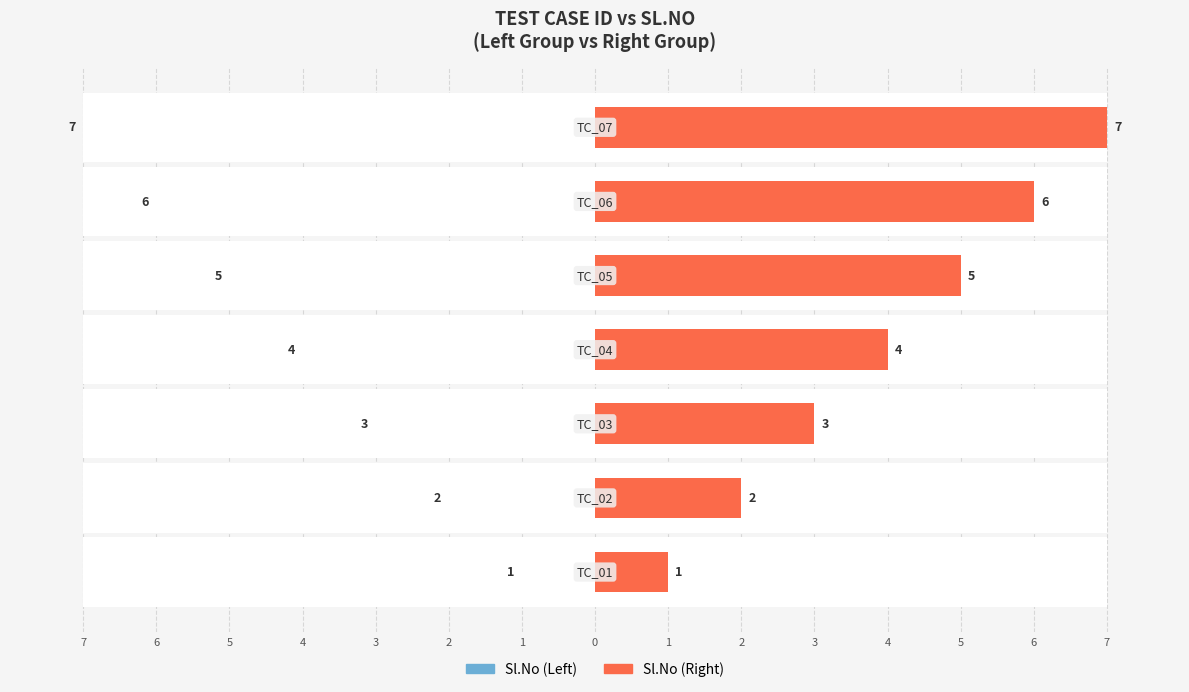

Reading left to right, list all the values displayed in this chart.

Sl.No (Left): 1=1	2=2	3=3	4=4	5=5	6=6	7=7
Sl.No (Right): 1=1	2=2	3=3	4=4	5=5	6=6	7=7